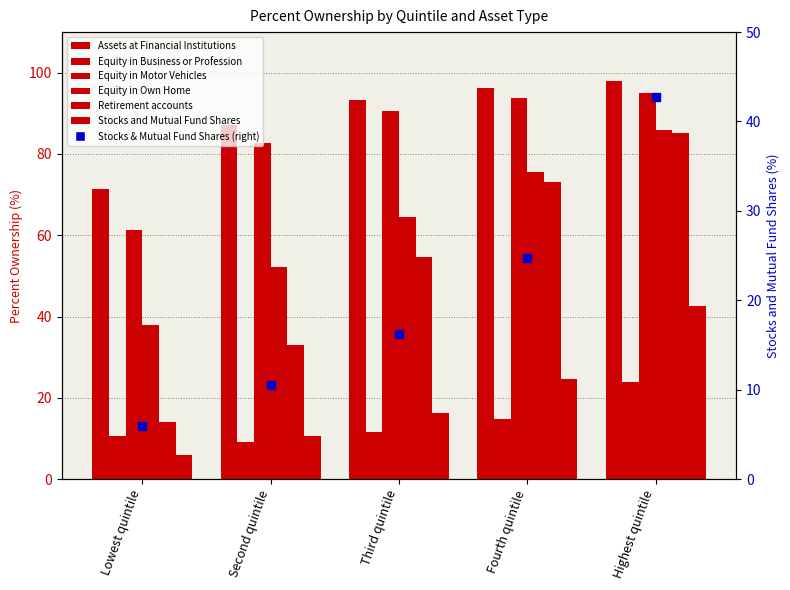

Which series has the largest total across all categories?

Assets at Financial Institutions